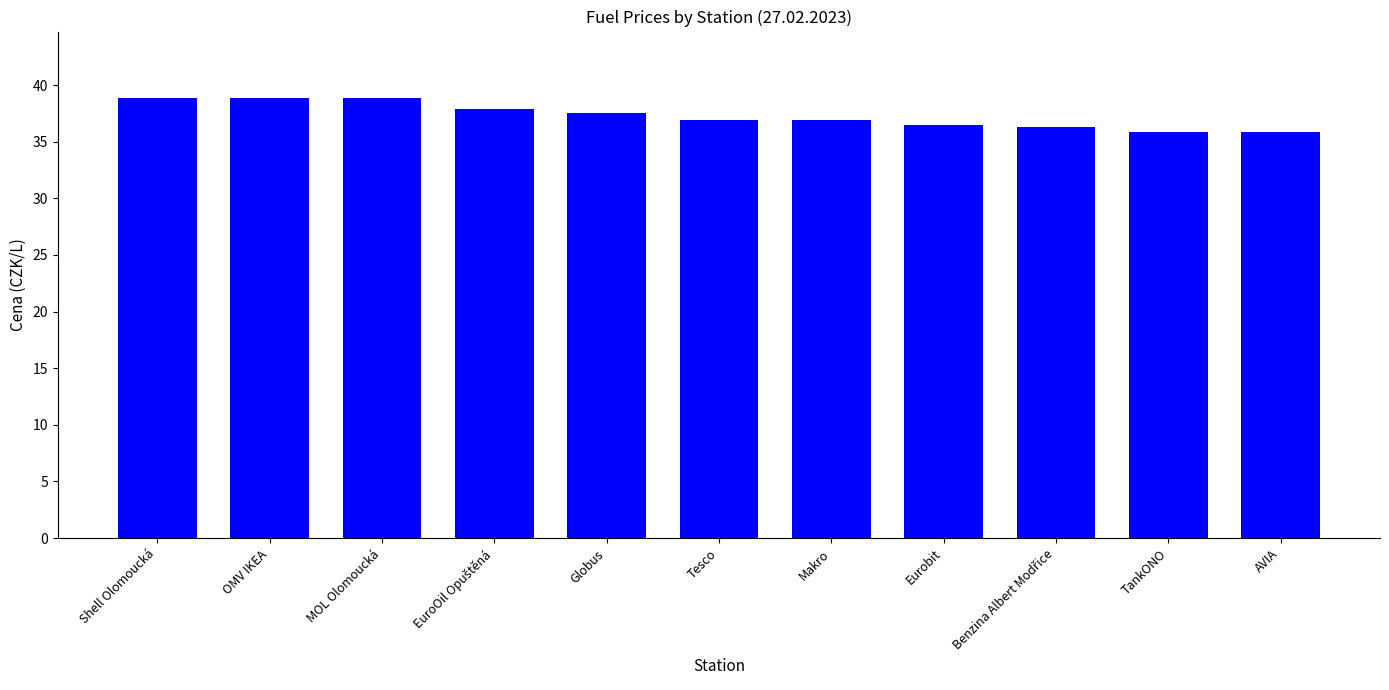

Is it true that the value at OMV IKEA is 38.9?

True